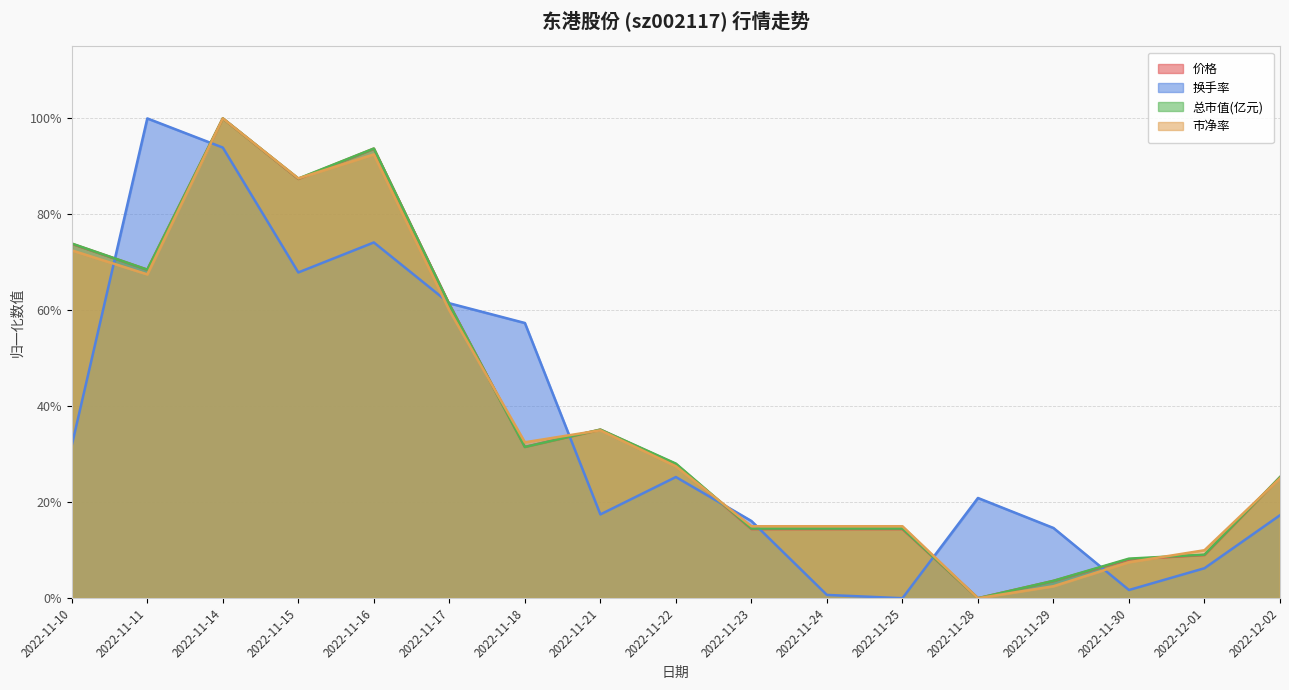

Rank the series by their maximum value, from highest to lowest.

价格, 换手率, 市净率, 总市值(亿元)